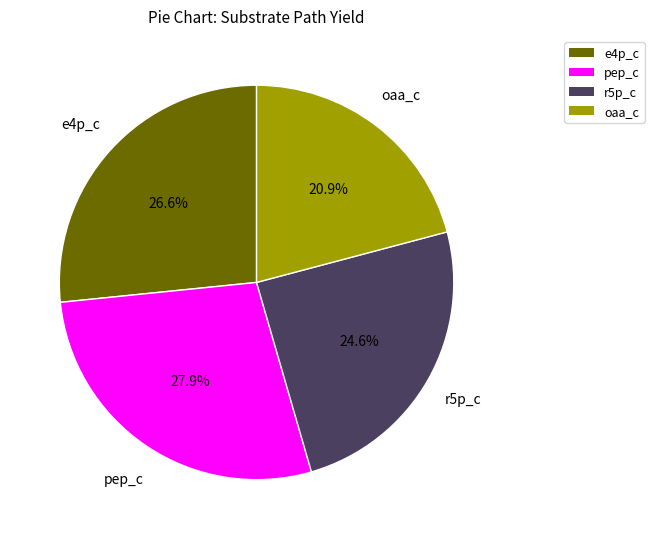

How many segments does this pie chart have?

4